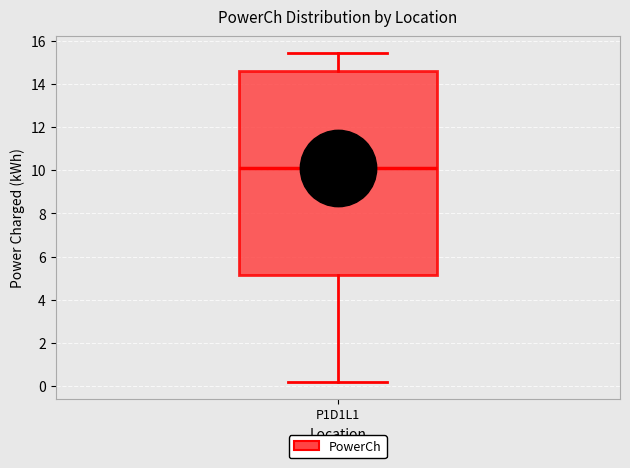

Transcribe this box plot: give where the median line is, the range the box spans, and where the two whiskers end, as read against the y-axis. The values are not printed on the chart, so give them approximately, as read against the axis.

median 10.0, box 5.2 to 14.6, whiskers 0.2 to 15.4